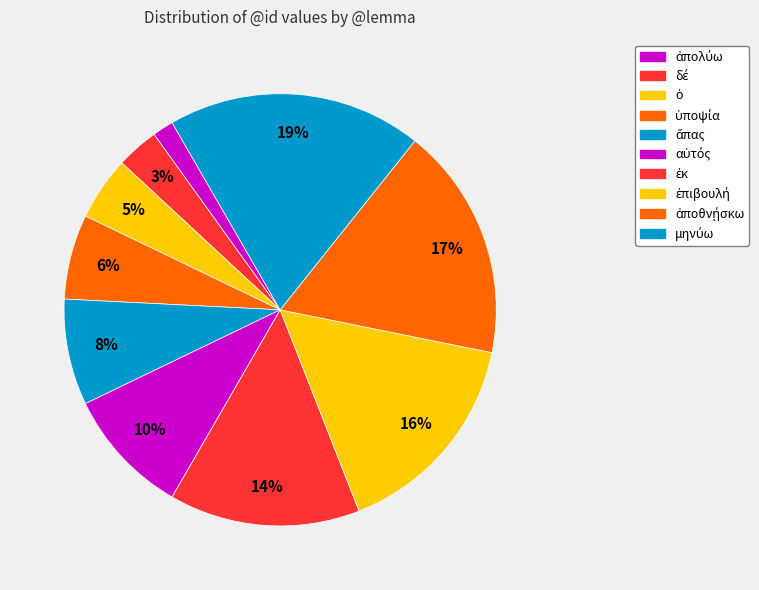

Count the number of slices in the pie.

10